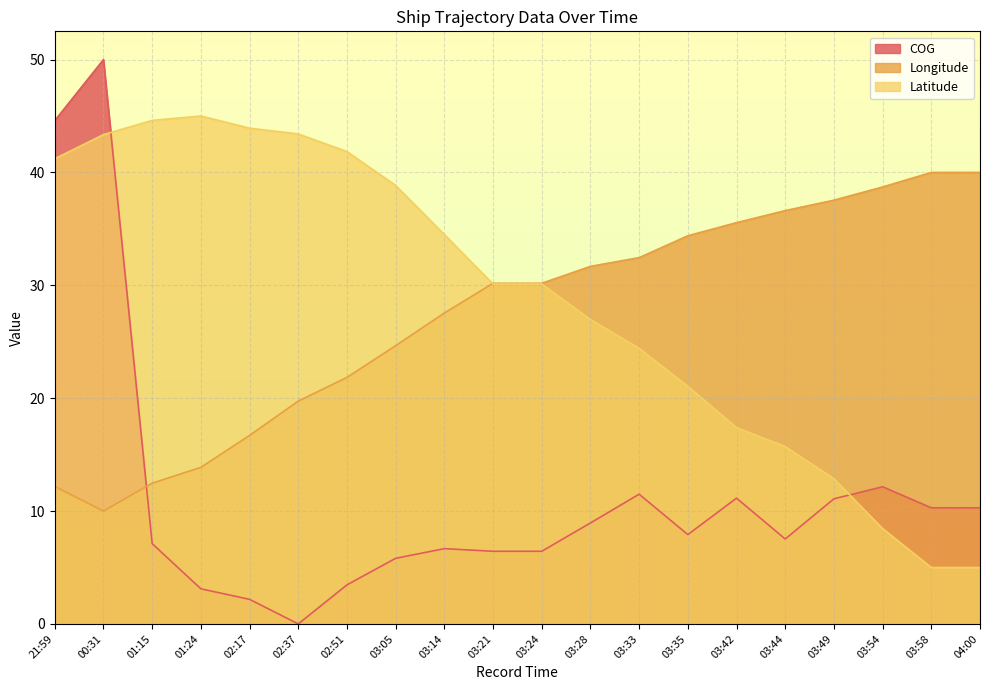

Where is Longitude nearest to the value 25?

03:05